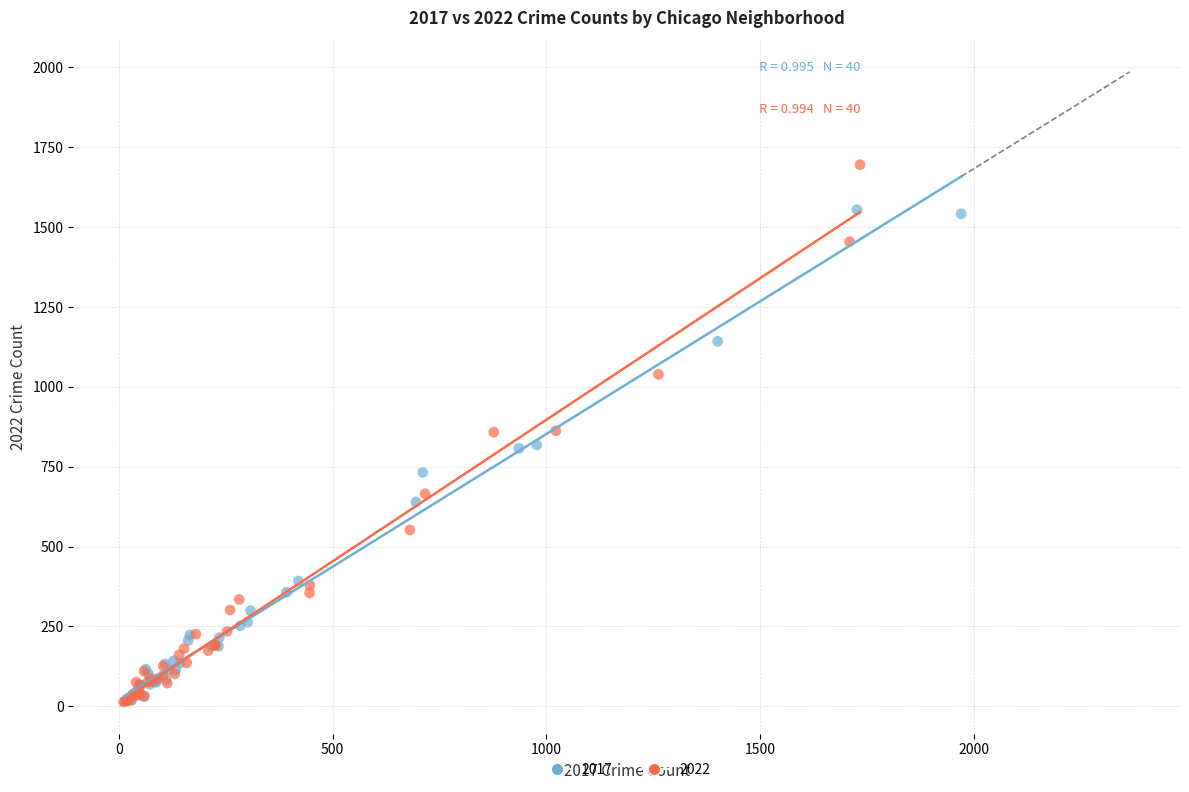

Which series has the widest spread of Y values?

2022